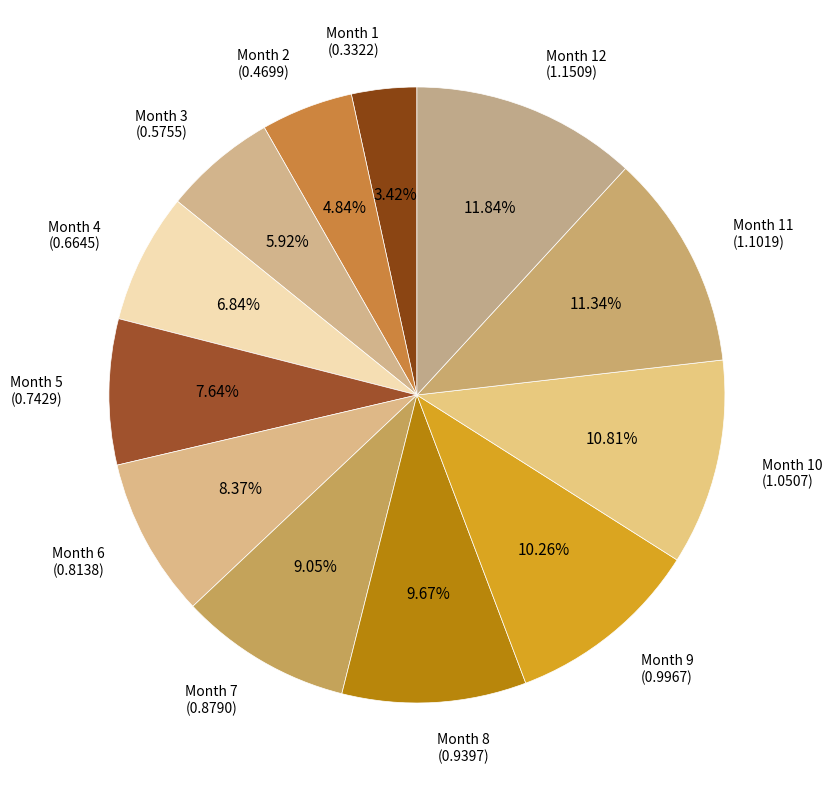

Count the number of slices in the pie.

12